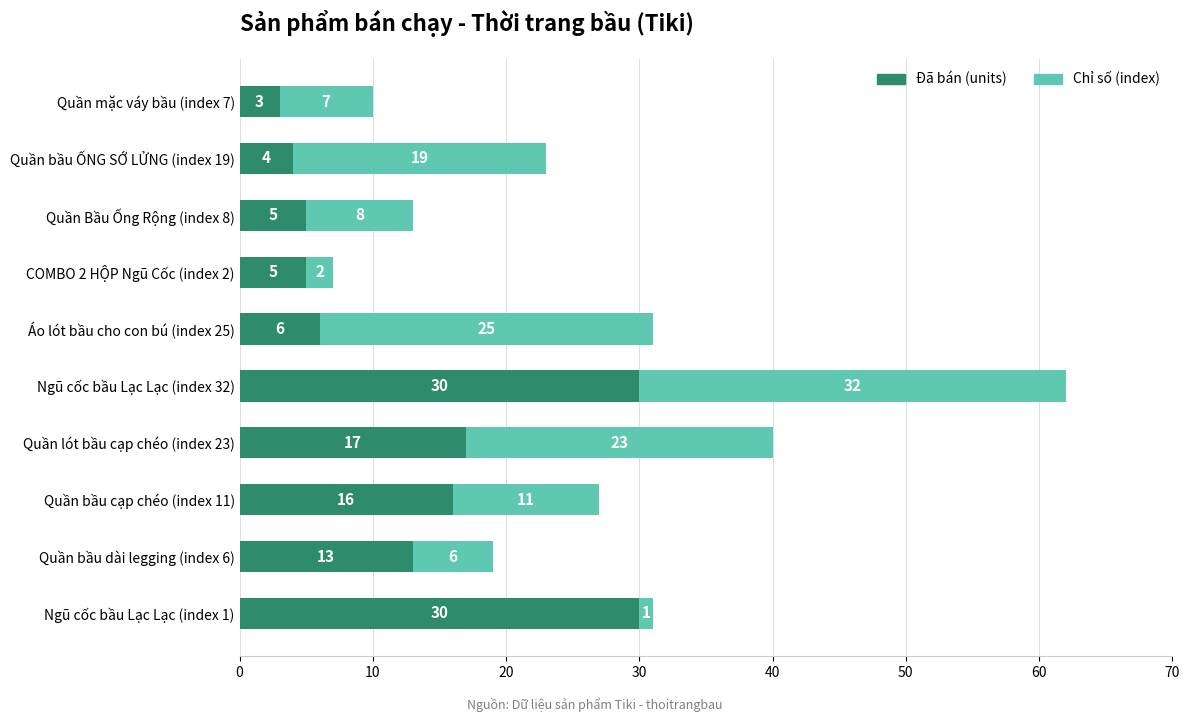

The Đã bán (units) series shows 6 at Áo lót bầu cho con bú (index 25). True or false?

True